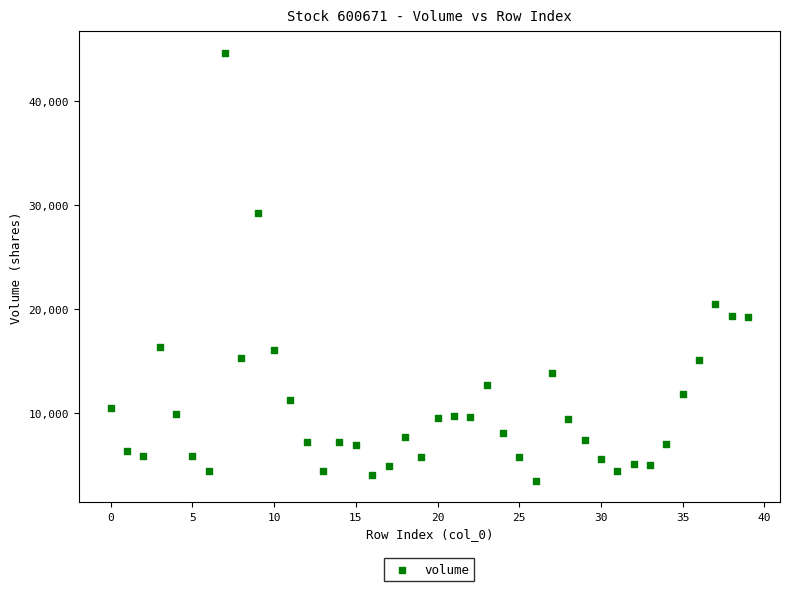

What is the range of Y values (max minus min)?

41113